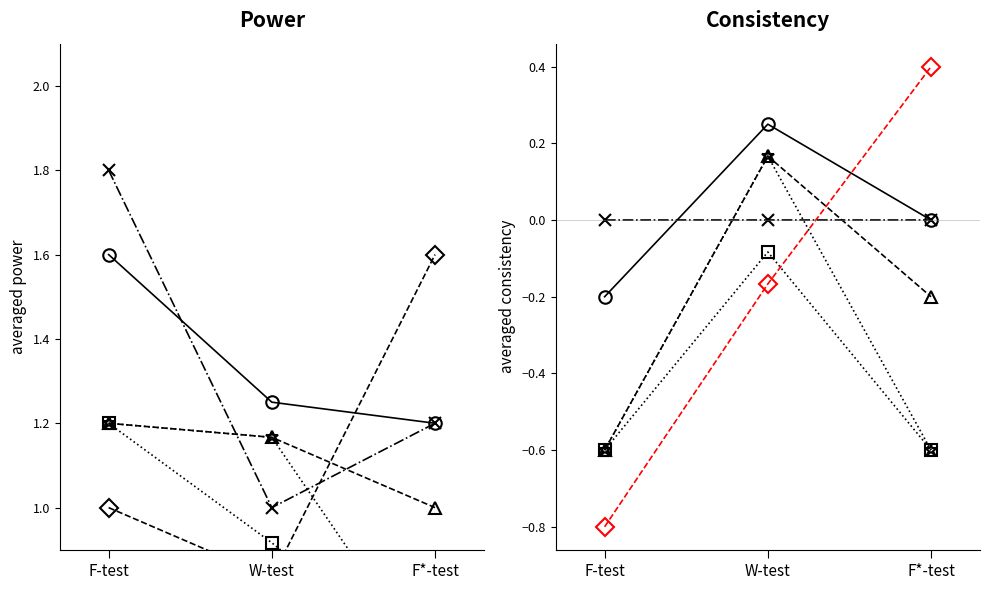

List the series in order of their peak value, lowest first.

T_4, T_2, T_3, T_7, T_6, T_5